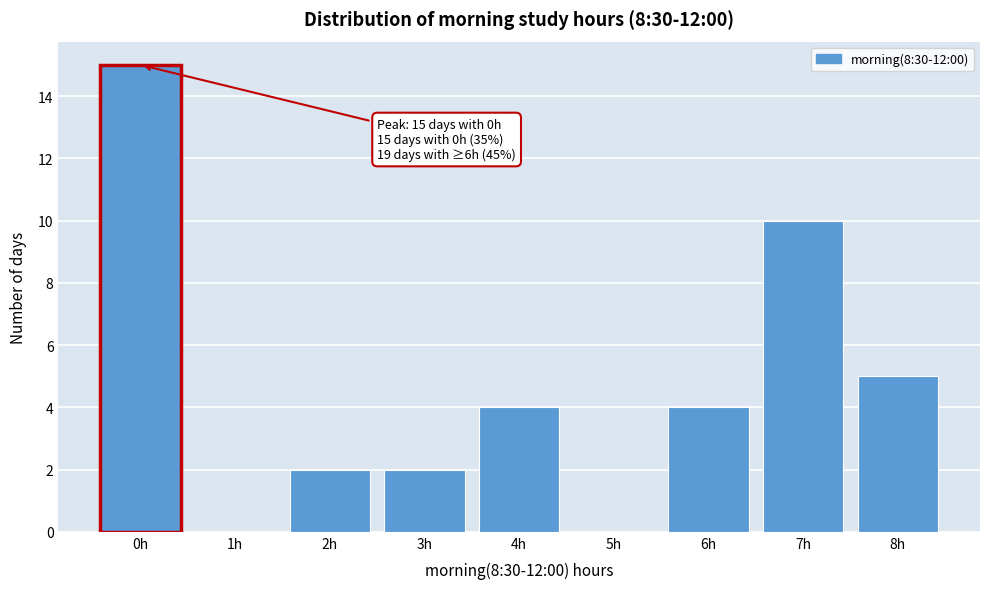

Over which range of the x-axis is the bar tallest?

-0.5 to 0.5